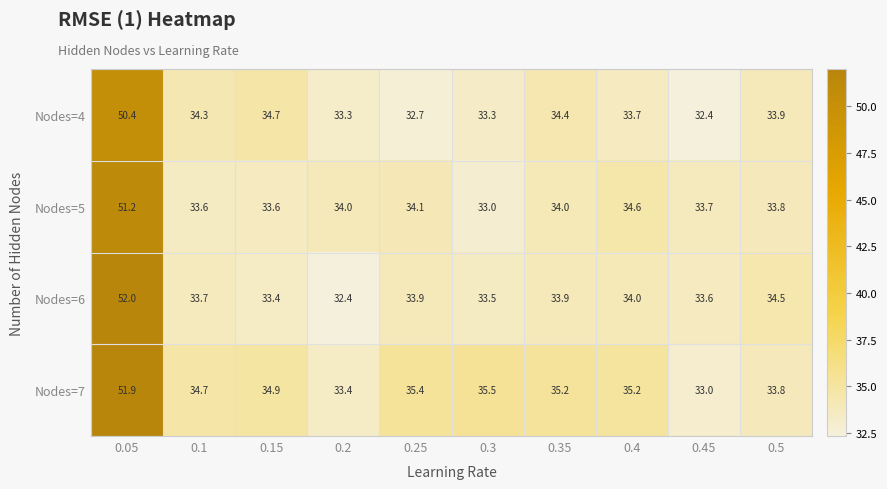

At 0.15, list the series in order from largest to smallest.

Nodes=7, Nodes=4, Nodes=5, Nodes=6